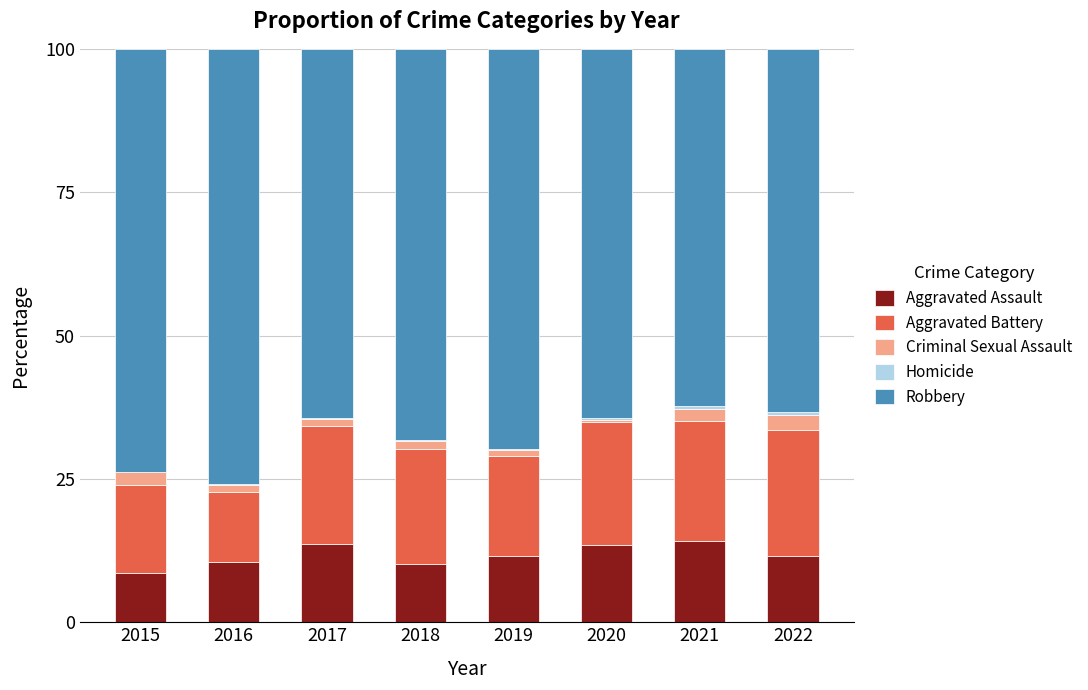

What is the sum of all Aggravated Assault values?

93.8